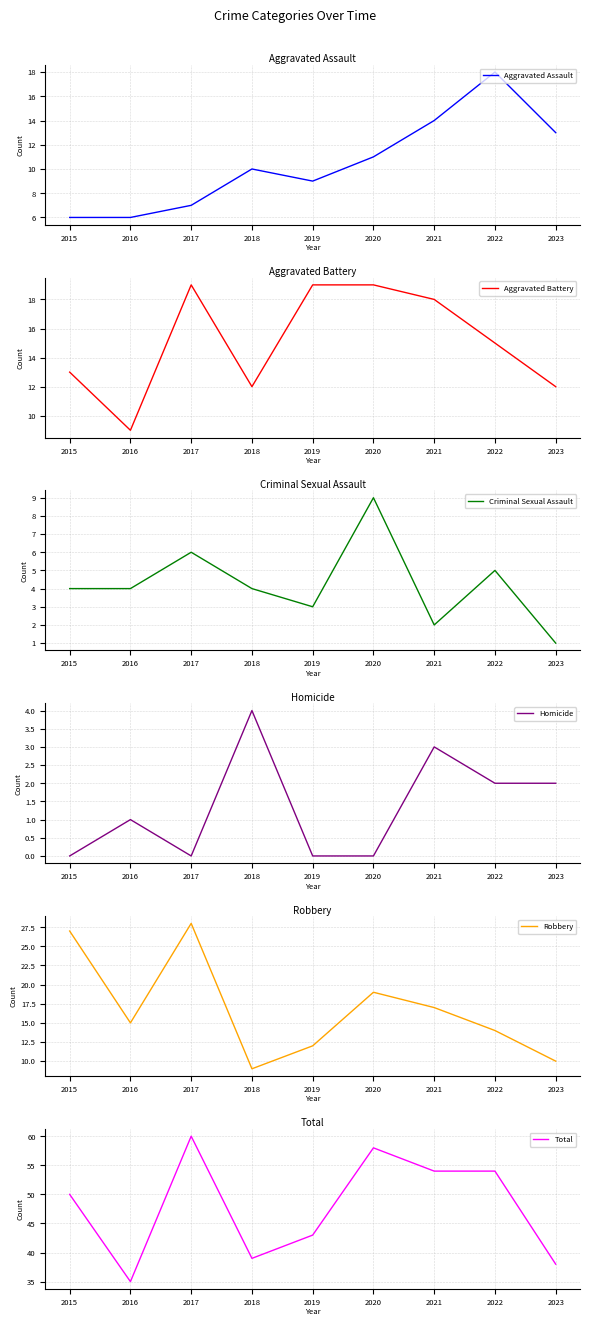

Is this an area chart (filled region under the line)?

No